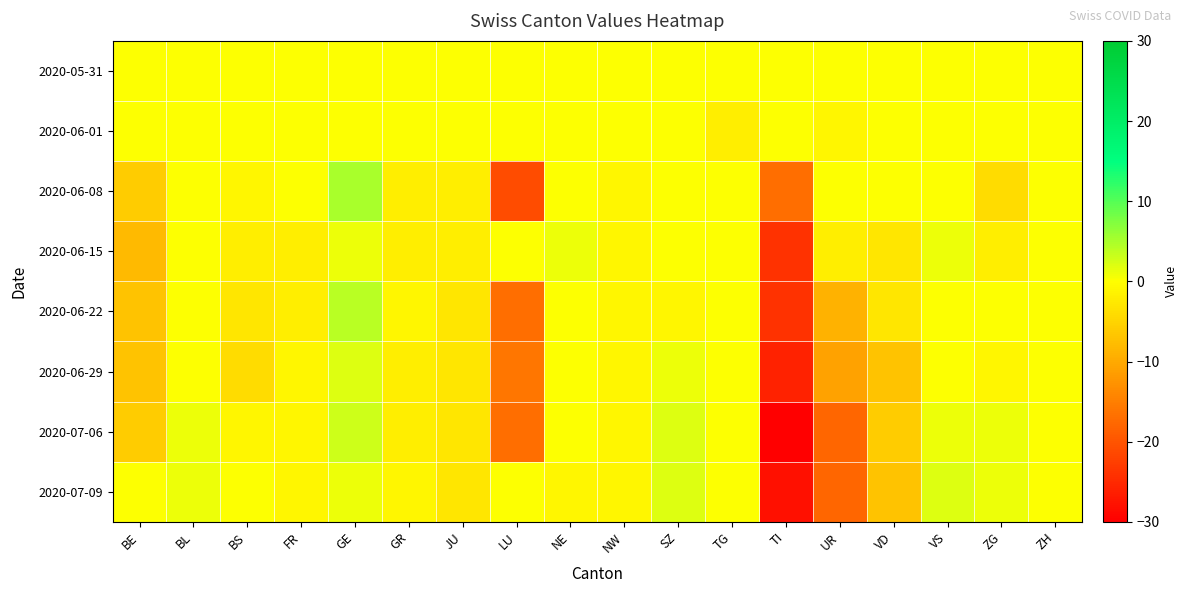

Reading left to right, list all the values displayed in this chart.

2020-05-31: BE=0	BL=0	BS=0	FR=0	GE=0	GR=0	JU=0	LU=0	NE=0	NW=0	SZ=0	TG=0	TI=0	UR=0	VD=0	VS=0	ZG=0	ZH=0
2020-06-01: BE=0	BL=0	BS=0	FR=0	GE=0	GR=0	JU=0	LU=0	NE=0	NW=0	SZ=0	TG=-2	TI=0	UR=-1	VD=0	VS=0	ZG=0	ZH=0
2020-06-08: BE=-6	BL=0	BS=-1	FR=0	GE=5	GR=-2	JU=-2	LU=-21	NE=0	NW=-1	SZ=0	TG=0	TI=-17	UR=0	VD=0	VS=0	ZG=-4	ZH=0
2020-06-15: BE=-8	BL=0	BS=-2	FR=-2	GE=1	GR=-2	JU=-2	LU=0	NE=1	NW=-1	SZ=0	TG=0	TI=-24	UR=-2	VD=-3	VS=1	ZG=-2	ZH=0
2020-06-22: BE=-7	BL=0	BS=-3	FR=-2	GE=4	GR=-1	JU=-3	LU=-17	NE=0	NW=-1	SZ=-1	TG=0	TI=-24	UR=-9	VD=-3	VS=0	ZG=0	ZH=0
2020-06-29: BE=-7	BL=0	BS=-4	FR=-1	GE=2	GR=-2	JU=-3	LU=-16	NE=0	NW=-1	SZ=1	TG=0	TI=-26	UR=-11	VD=-7	VS=0	ZG=-1	ZH=0
2020-07-06: BE=-6	BL=1	BS=-1	FR=-1	GE=3	GR=-2	JU=-3	LU=-17	NE=0	NW=-1	SZ=2	TG=0	TI=-30	UR=-18	VD=-6	VS=1	ZG=1	ZH=0
2020-07-09: BE=0	BL=1	BS=0	FR=-1	GE=1	GR=-1	JU=-3	LU=0	NE=-1	NW=-1	SZ=2	TG=0	TI=-28	UR=-18	VD=-7	VS=2	ZG=1	ZH=0